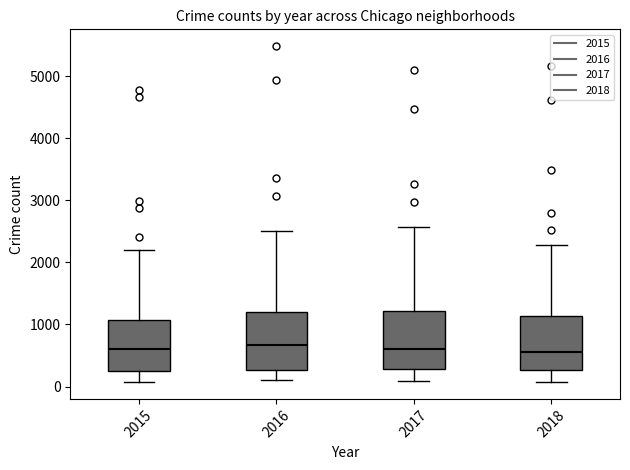

Where does the upper whisker of the box at x = 2015 end on the y-axis? The values are not printed on the chart, so give them approximately, as read against the axis.

2200